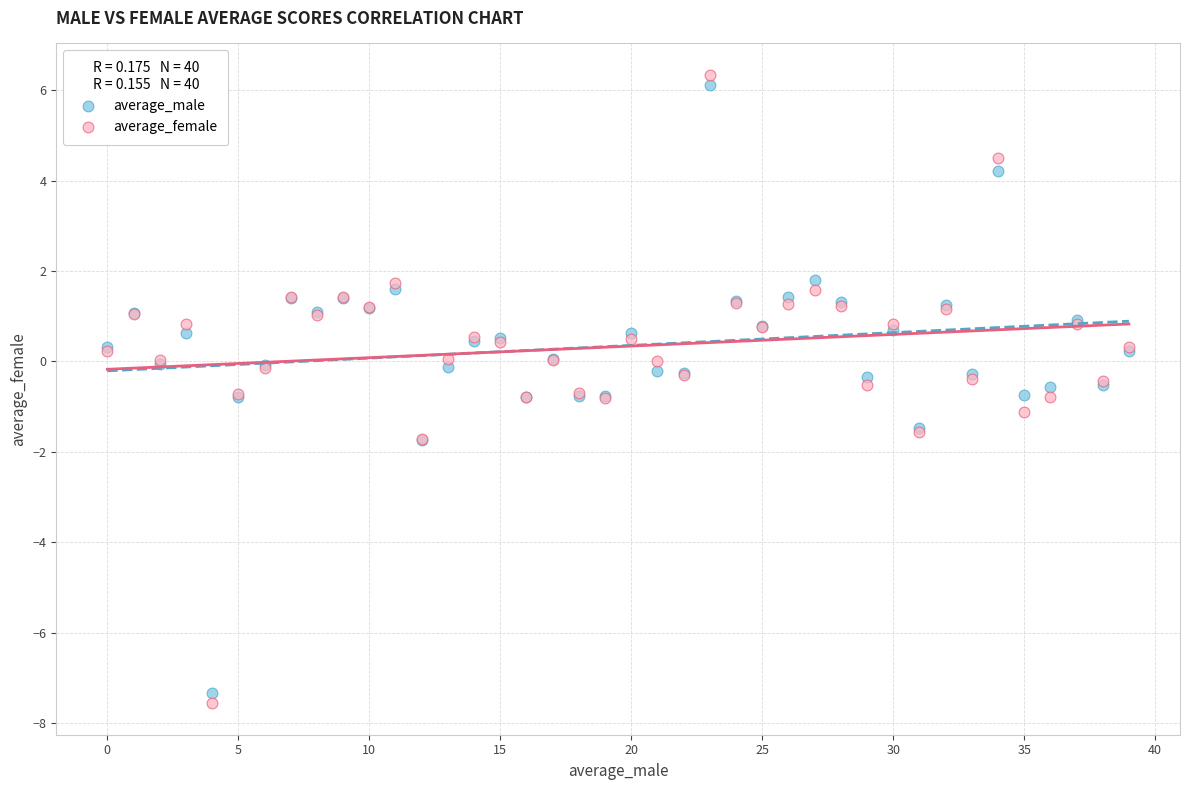

Which series reaches the minimum Y coordinate?

average_female